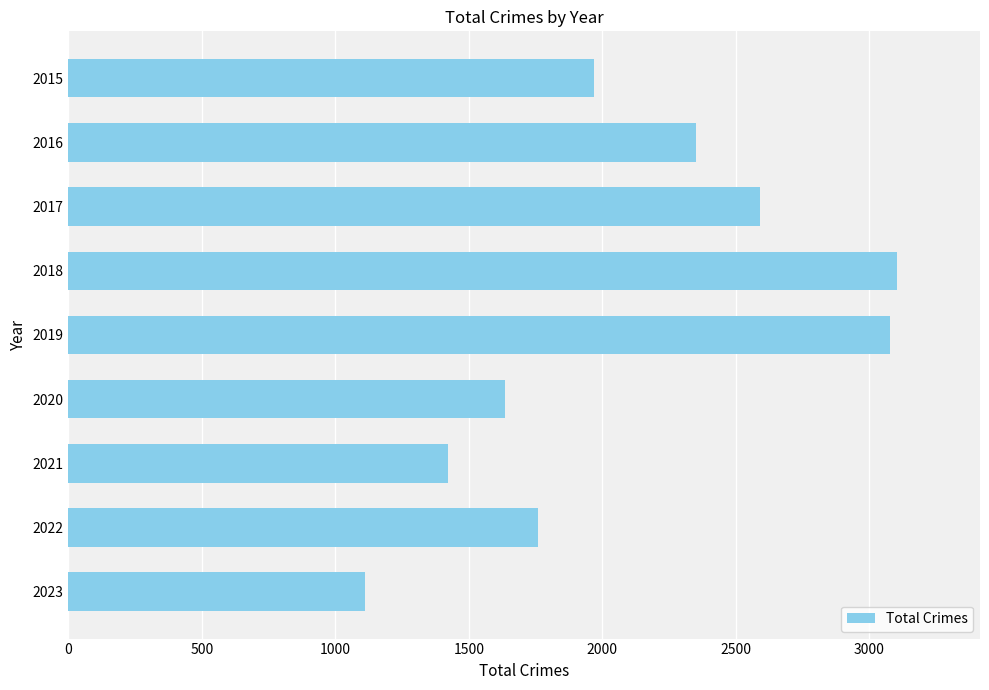

What is the approximate value at 2019, to the nearest 10?

3080